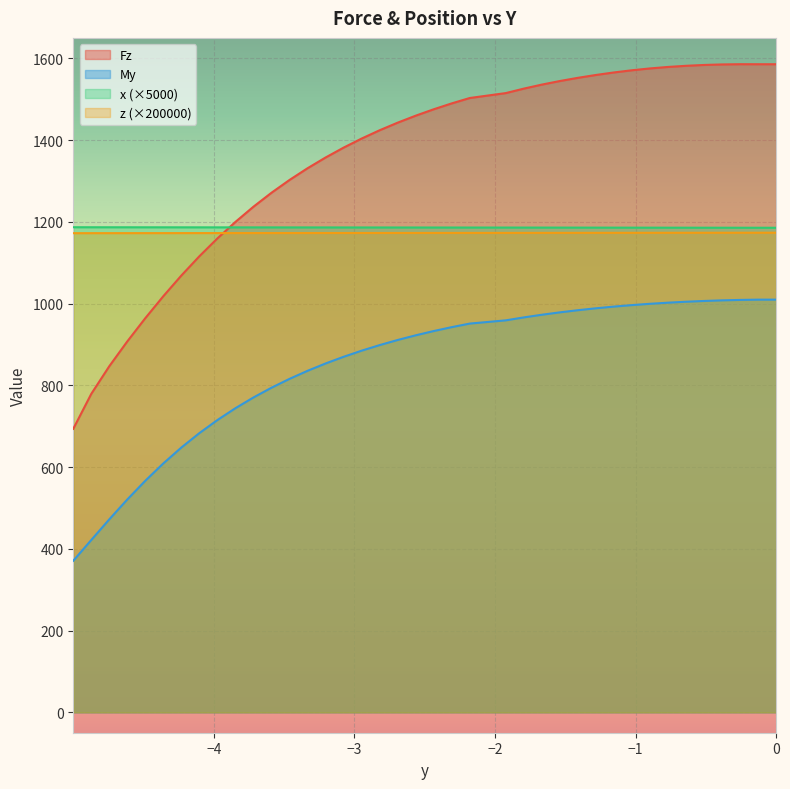

Which series has the largest total across all categories?

Fz